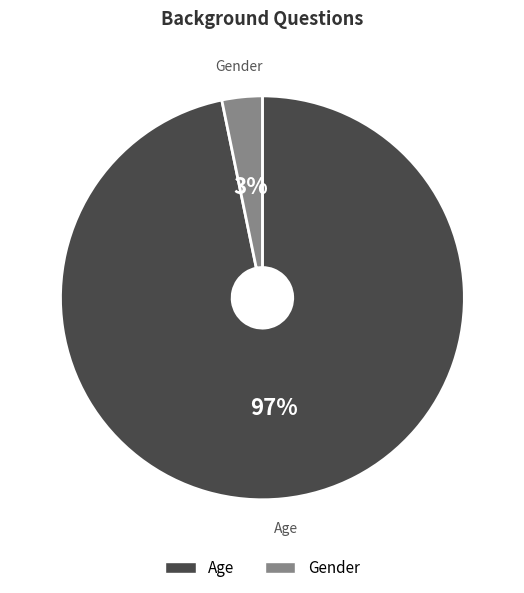

Which slice is the largest?

Age